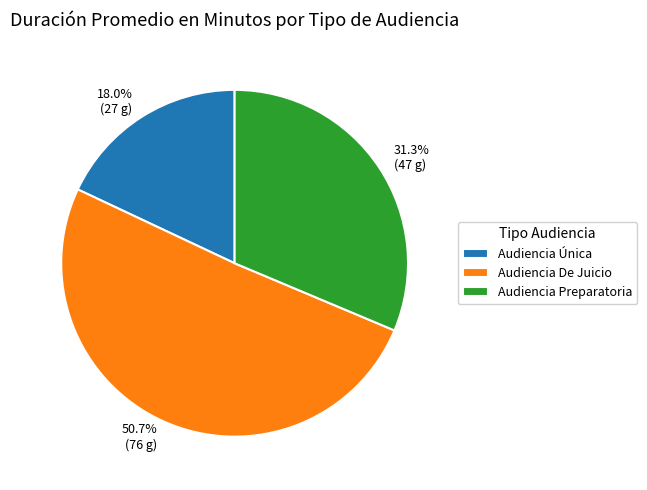

How many slices are in this pie chart?

3